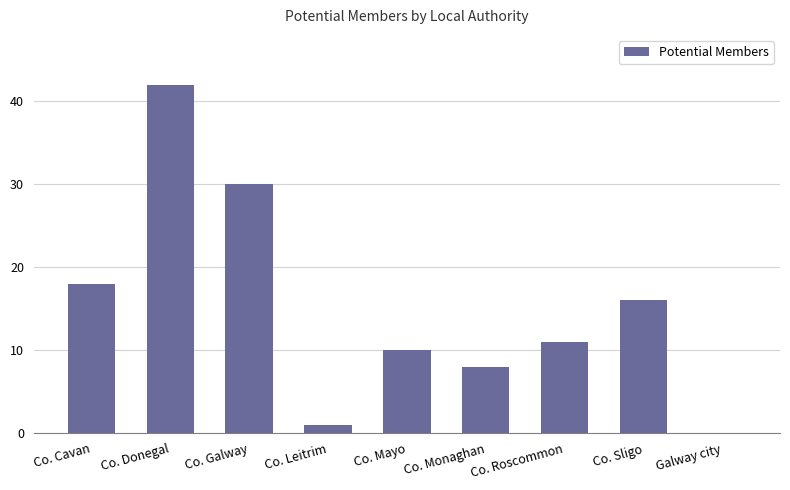

Is it true that the value at Co. Galway is 30?

True